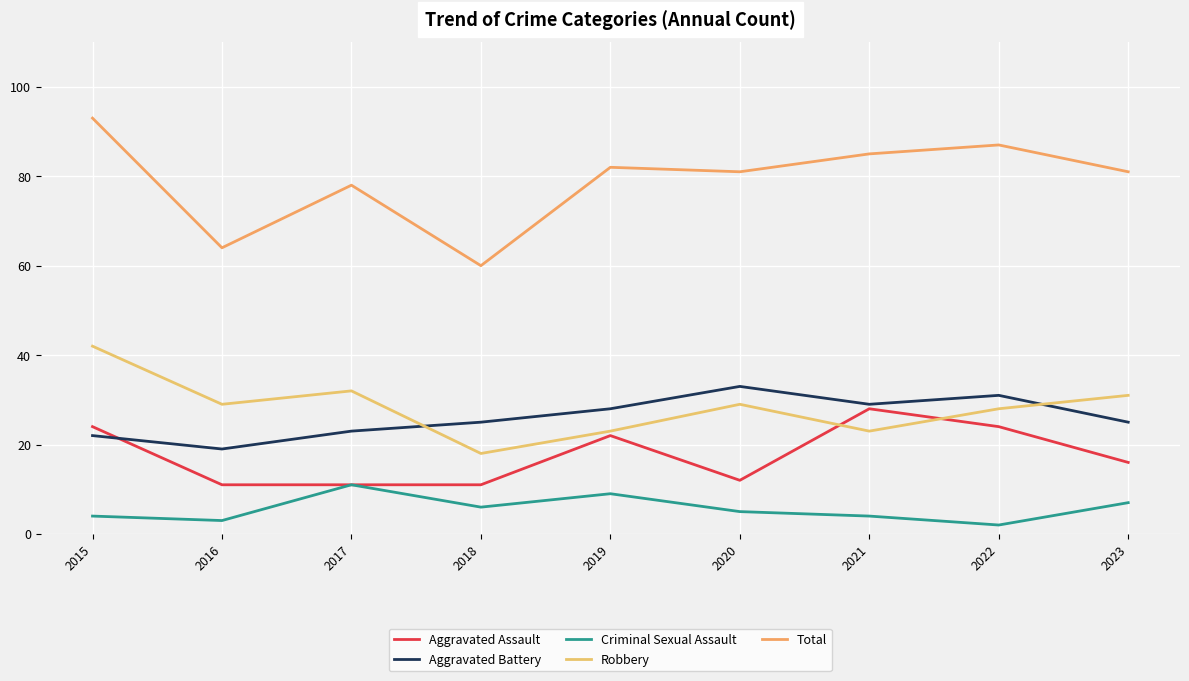

Which category has the highest value in the Aggravated Assault series?

2021